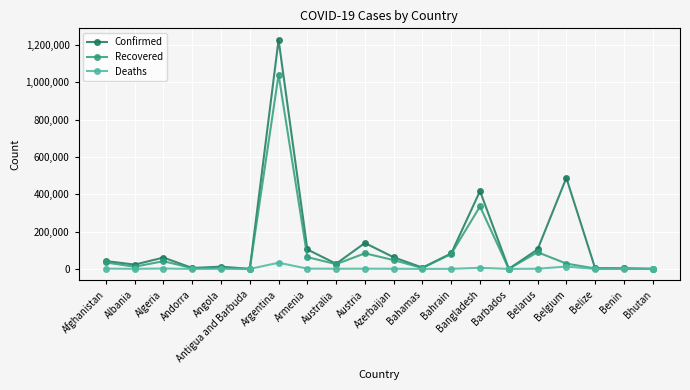

At which label does Confirmed reach its peak?

Argentina